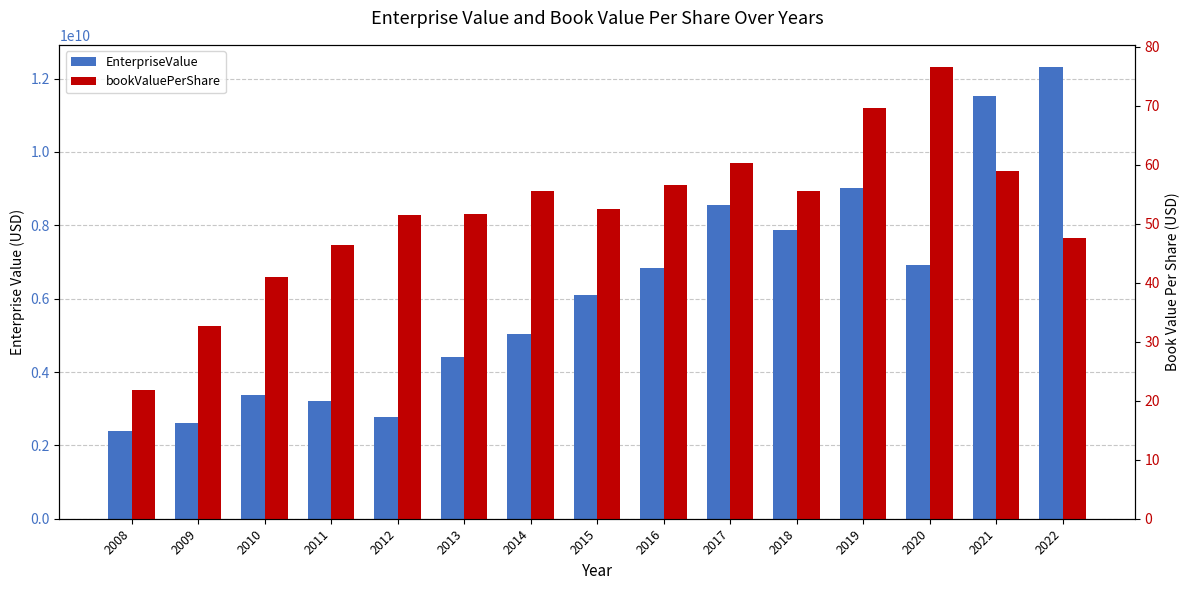

What is the total value across all series at 2016?

6833628056.6